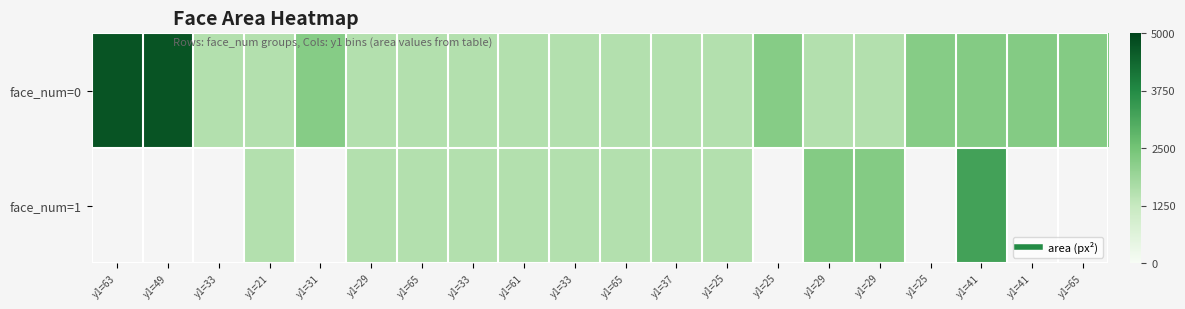

What is the maximum value for face_num=0?

4692.0